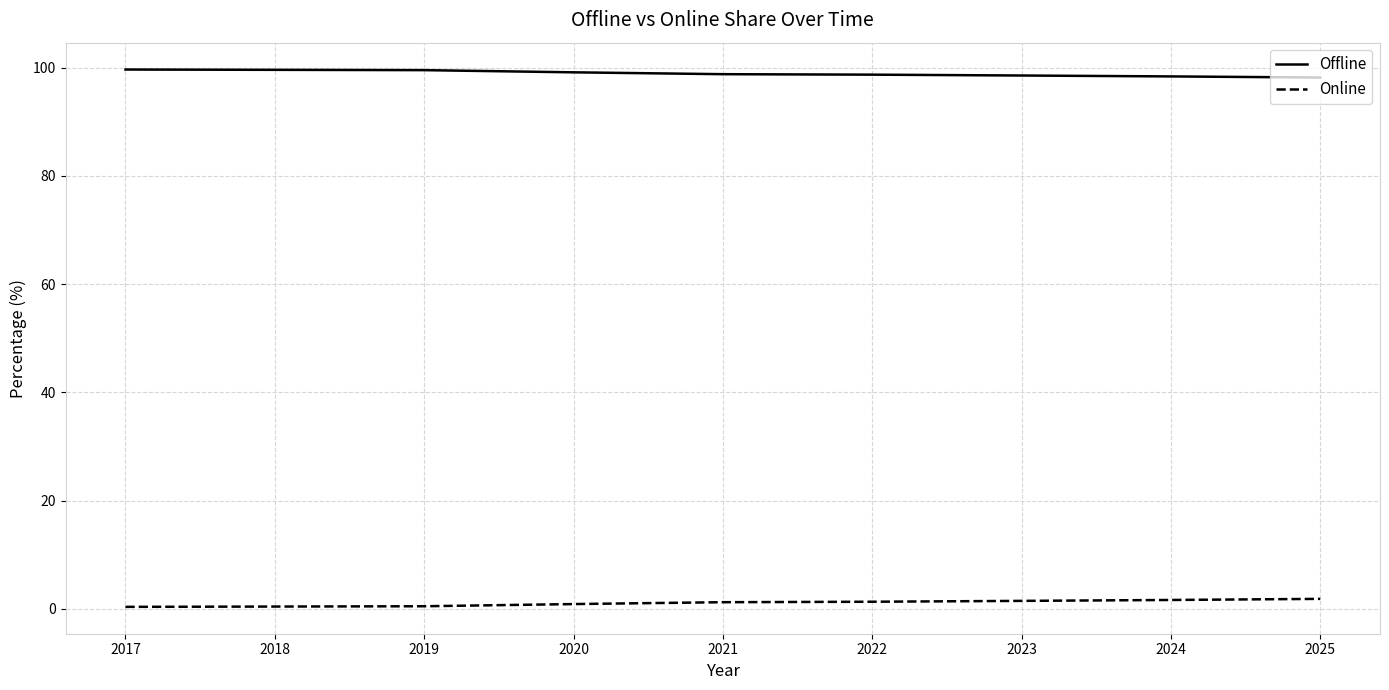

True or false: Online and Offline cross at least once.

False